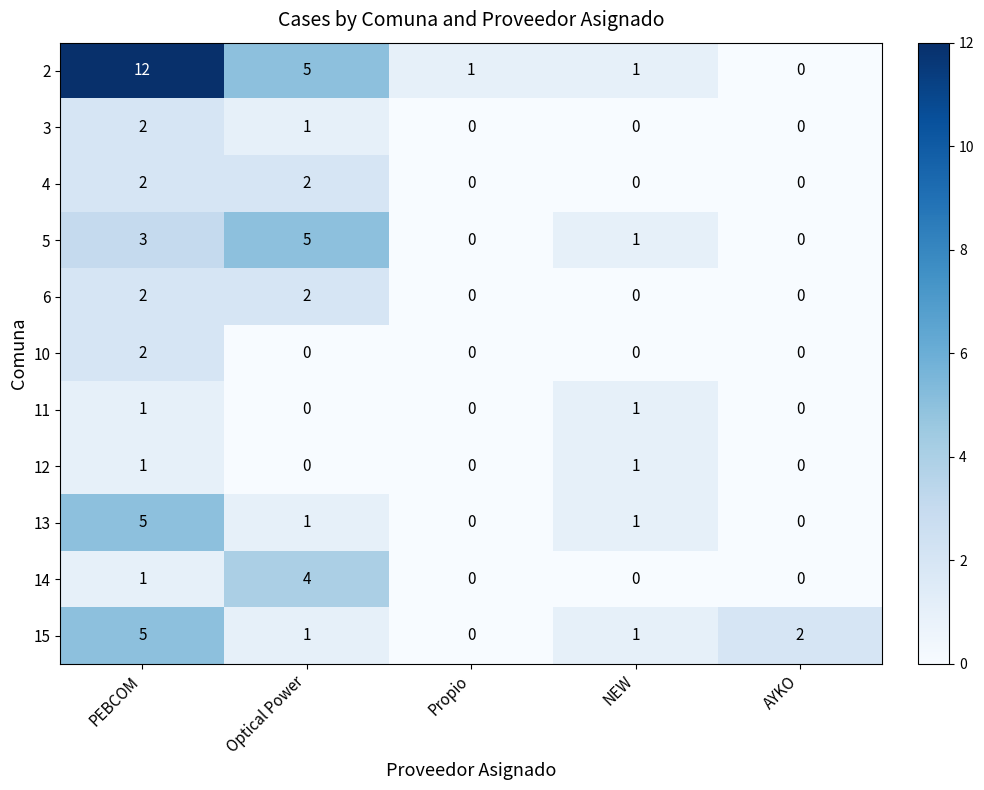

At which label does 2 first exceed 1?

PEBCOM